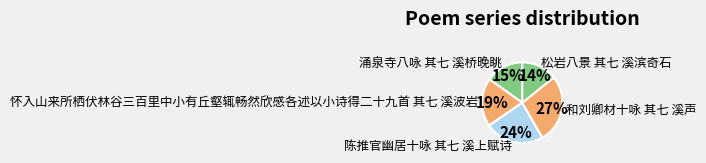

To the nearest percent, what is the difference between the 和刘卿材十咏 其七 溪声 and 怀入山来所栖伏林谷三百里中小有丘壑辄畅然欣感各述以小诗得二十九首 其七 溪波岩 slice percentages?

8%